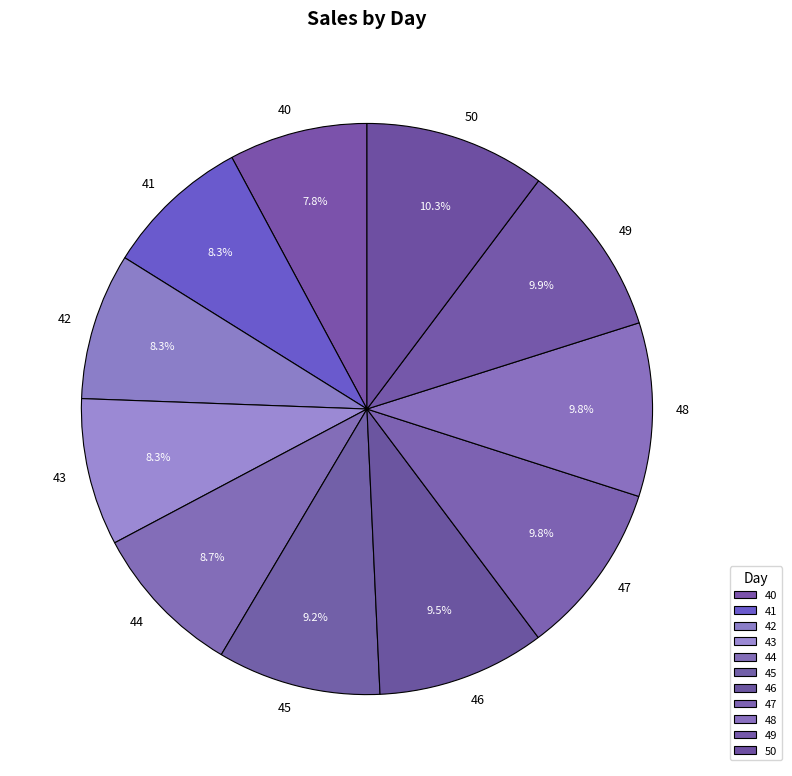

Is 41 the majority of the pie?

No